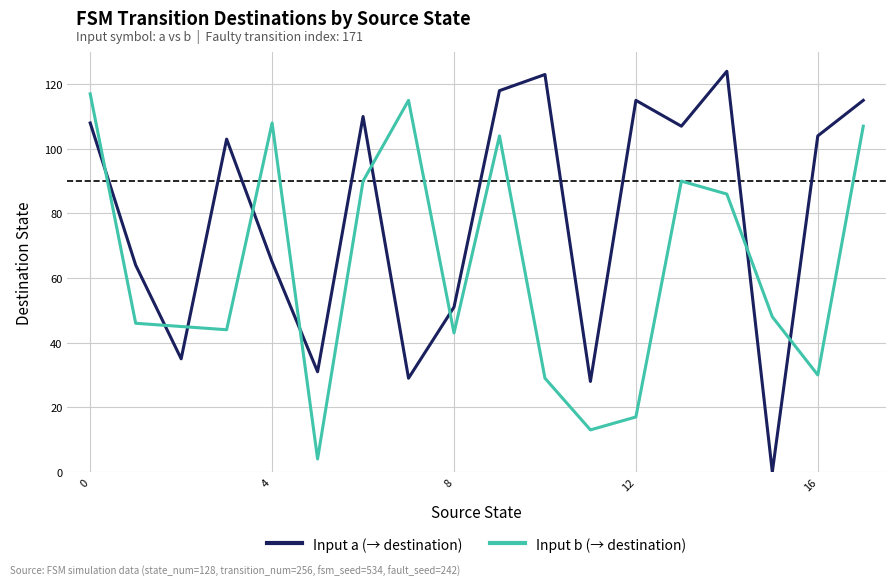

What is the average value of the Input a (→ destination) series?

79